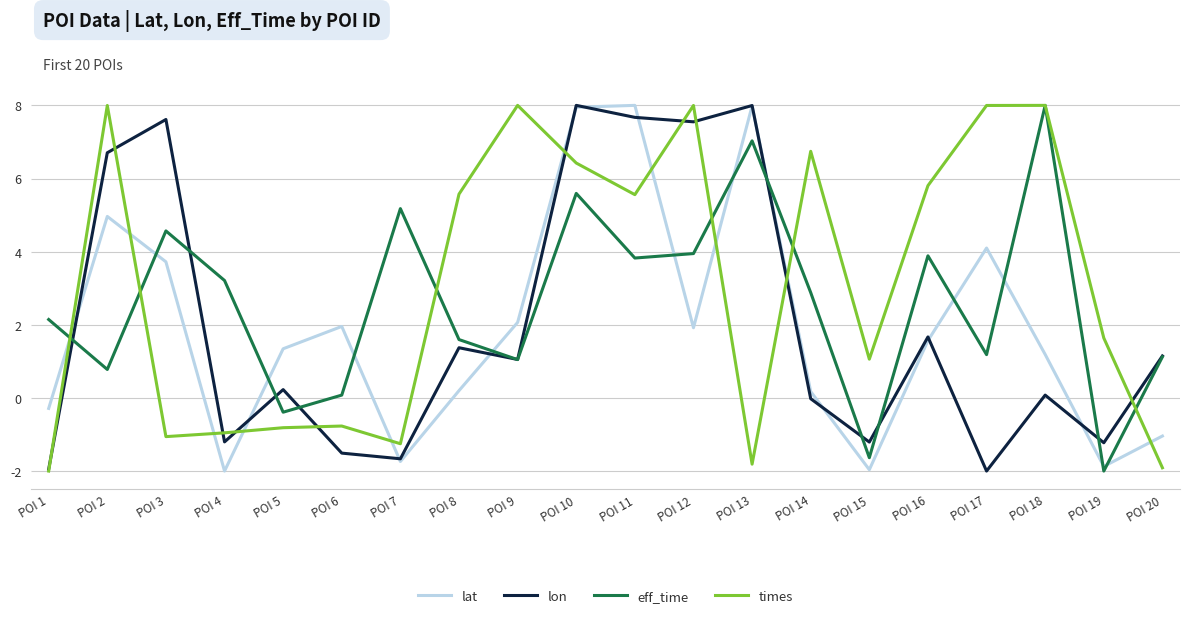

Which series ends up on top after the final intersection of lon and times?

lon